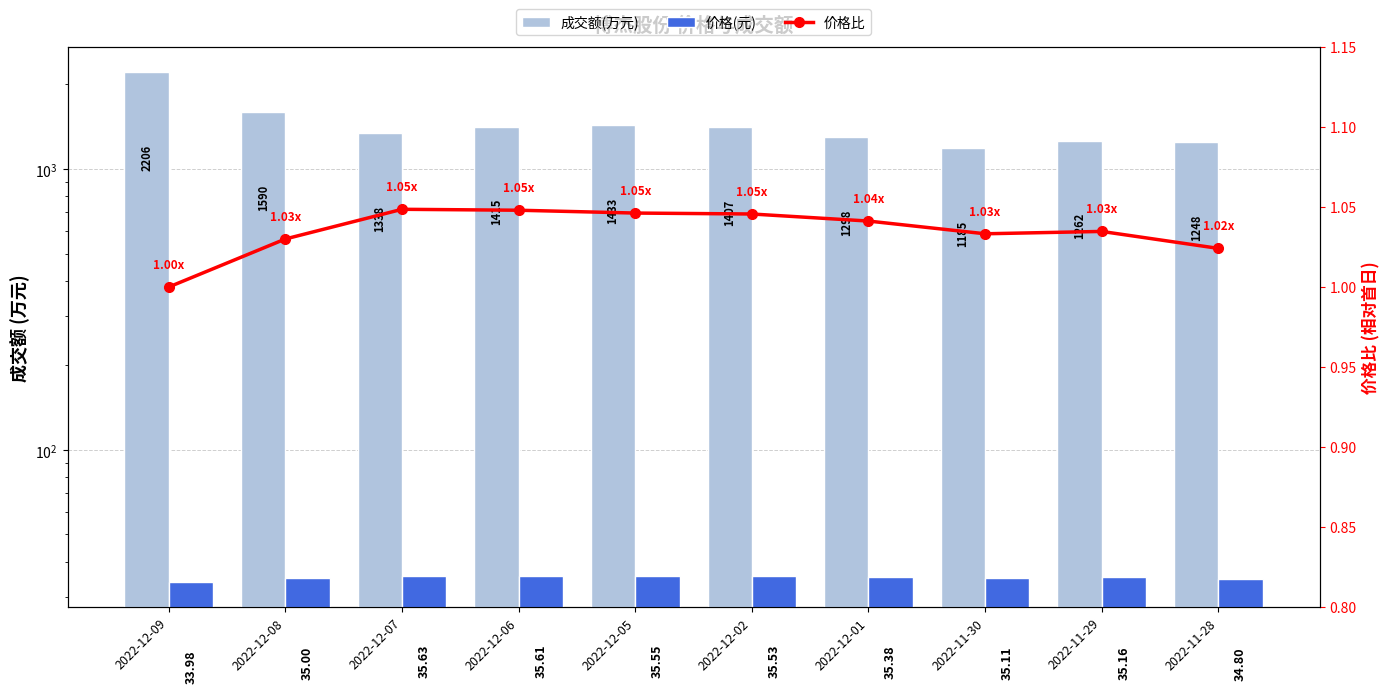

Count the number of categories in the chart.

10